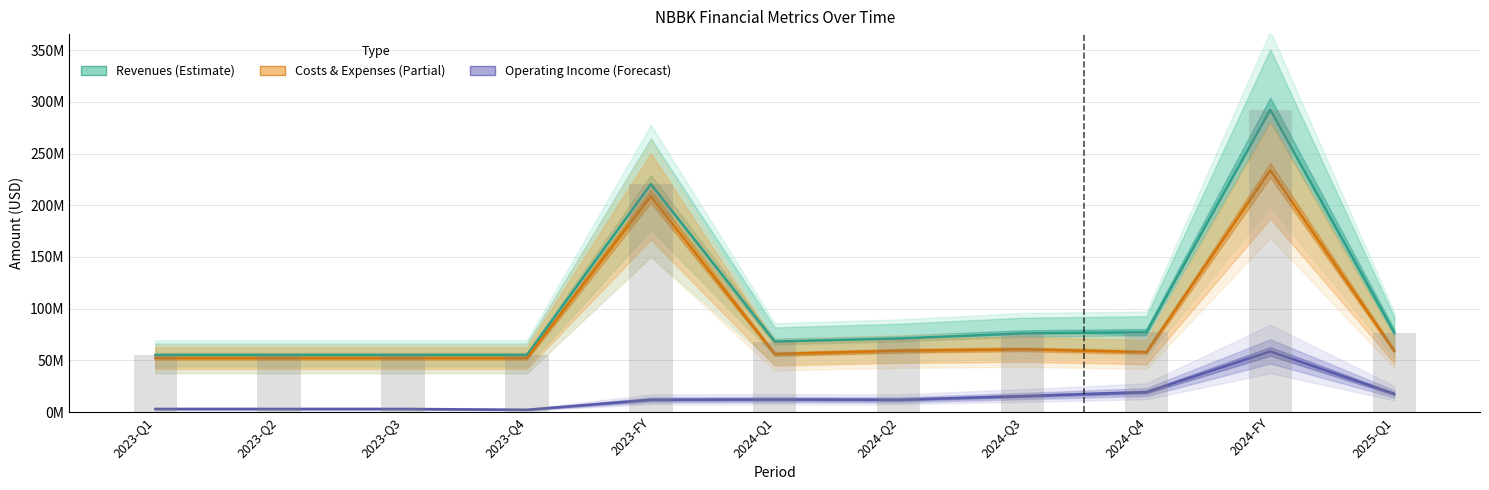

True or false: Costs & Expenses (Partial) has a value of 29719974 at 2023-Q1.

False